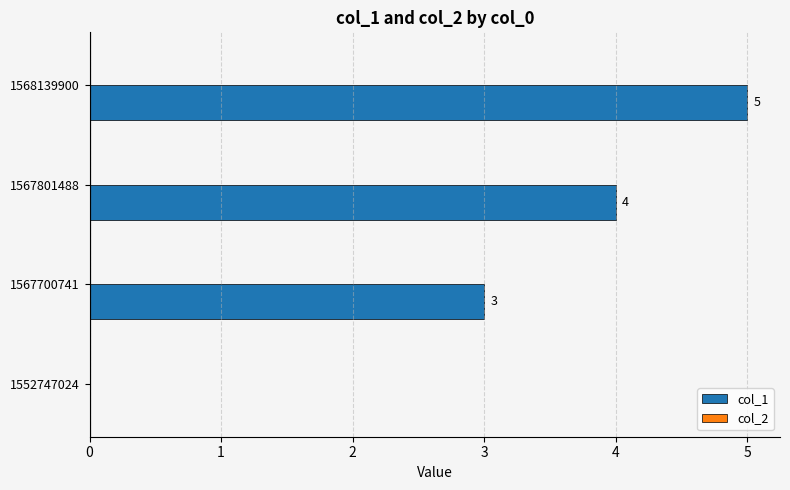

Which has a higher value, 1552747024 or 1567700741?

1567700741